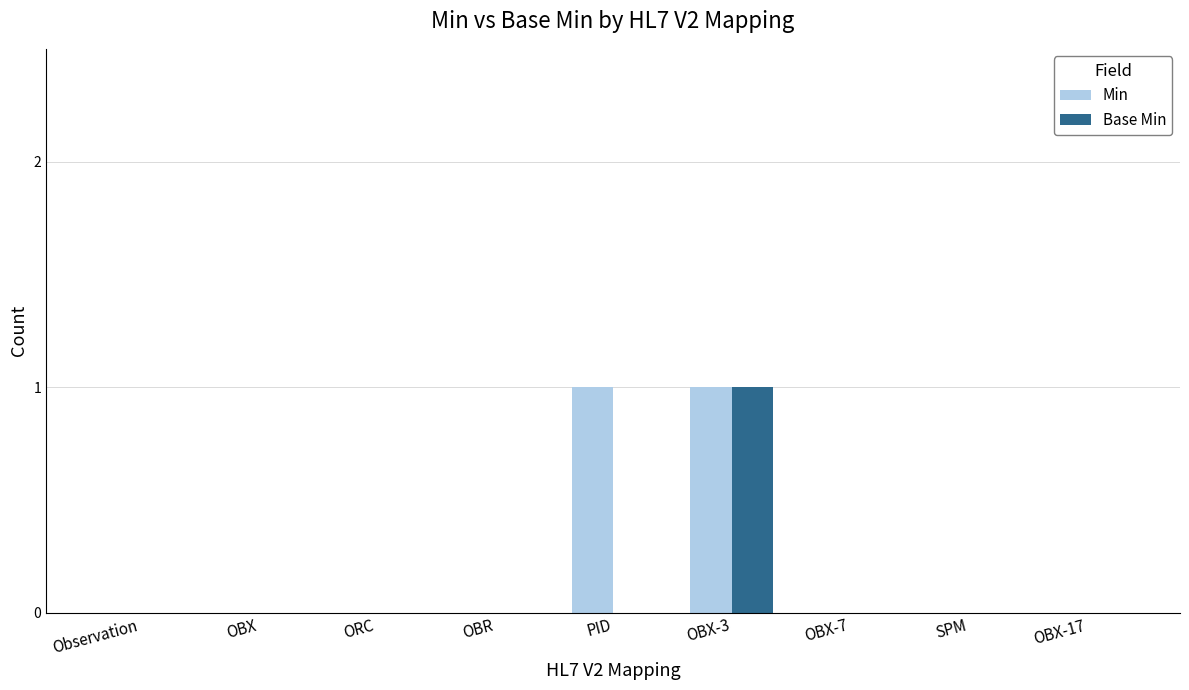

Are the bars horizontal?

No